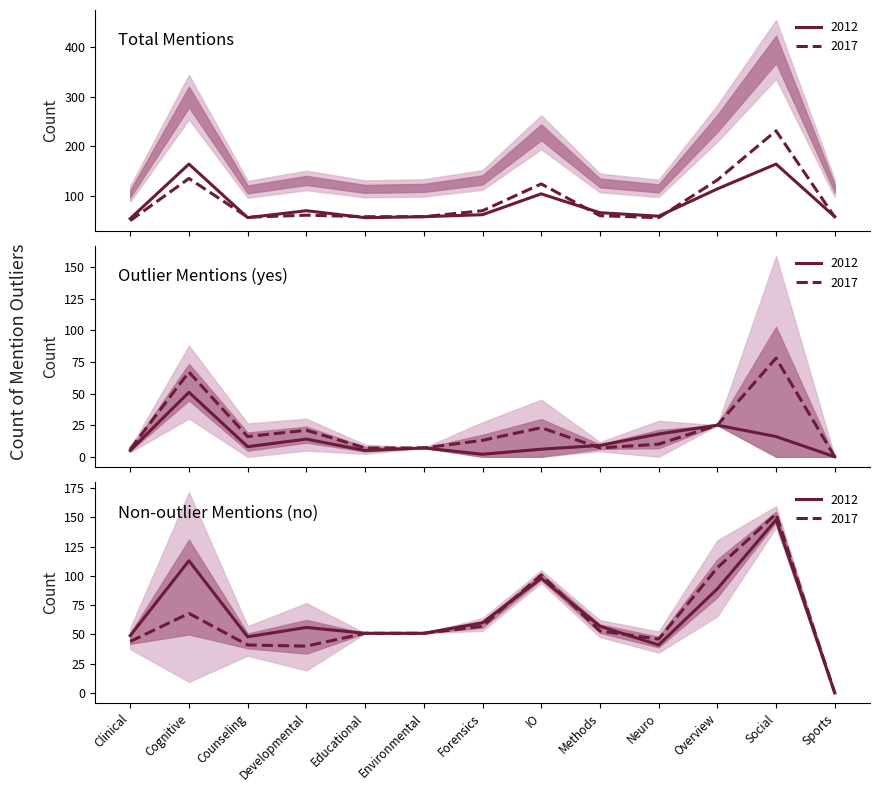

Which series changed the most between Neuro and Overview?

2017